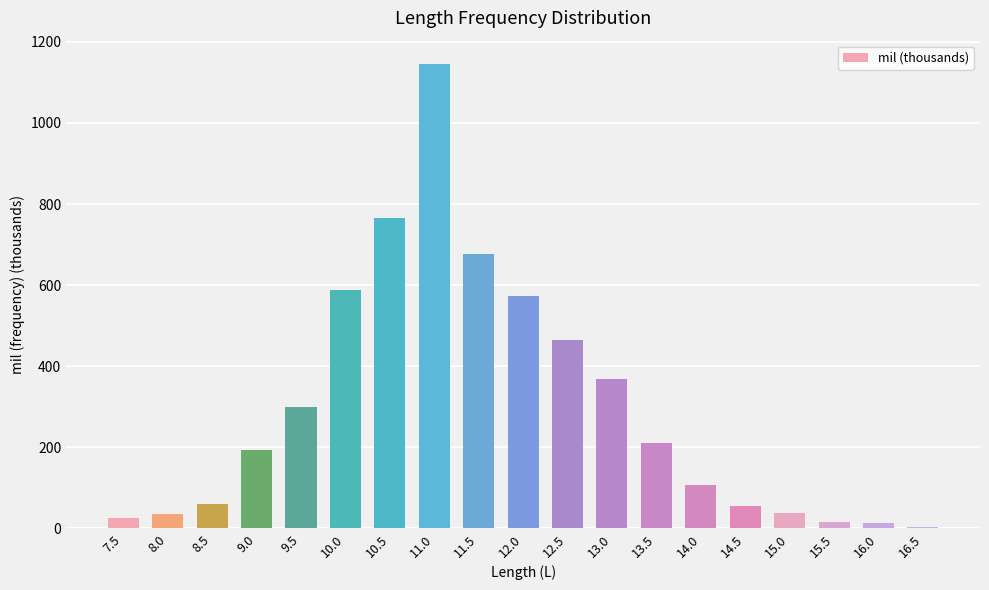

Is it true that the value at 9.0 is 193.3?

True